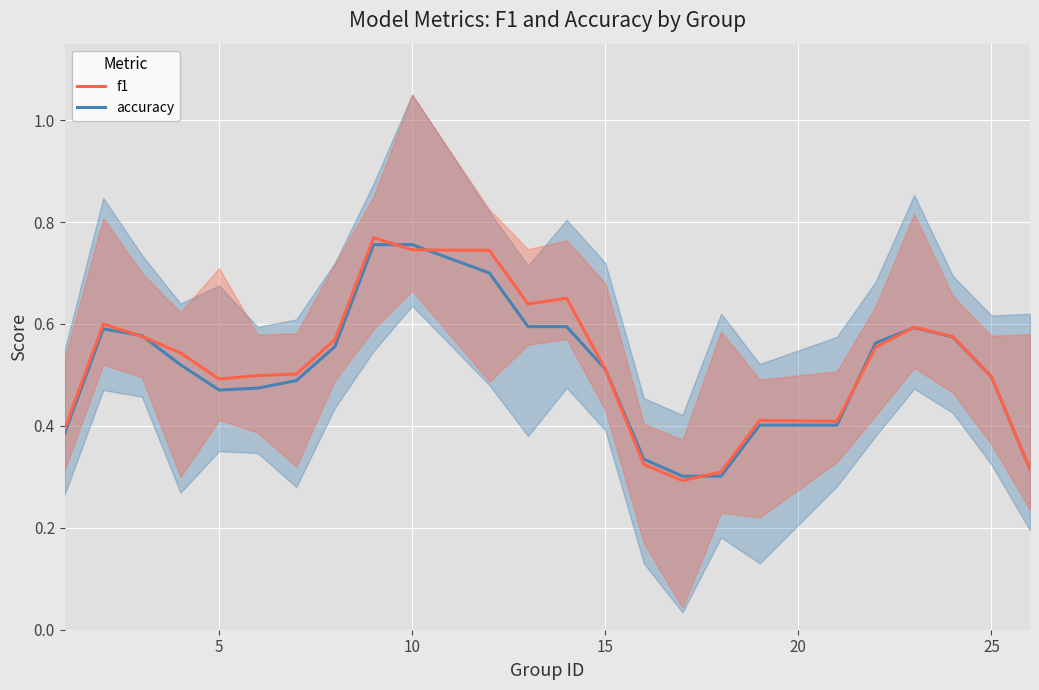

What is the average value of the f1 series?

0.5